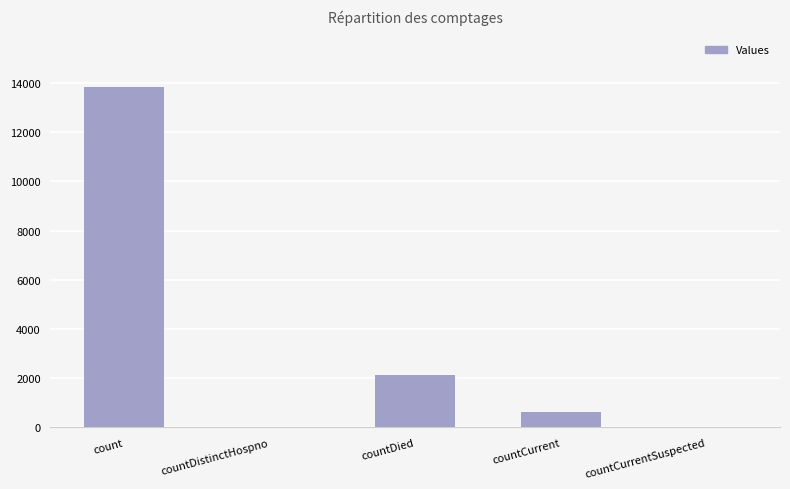

True or false: the data shows 1056 at countDied.

False